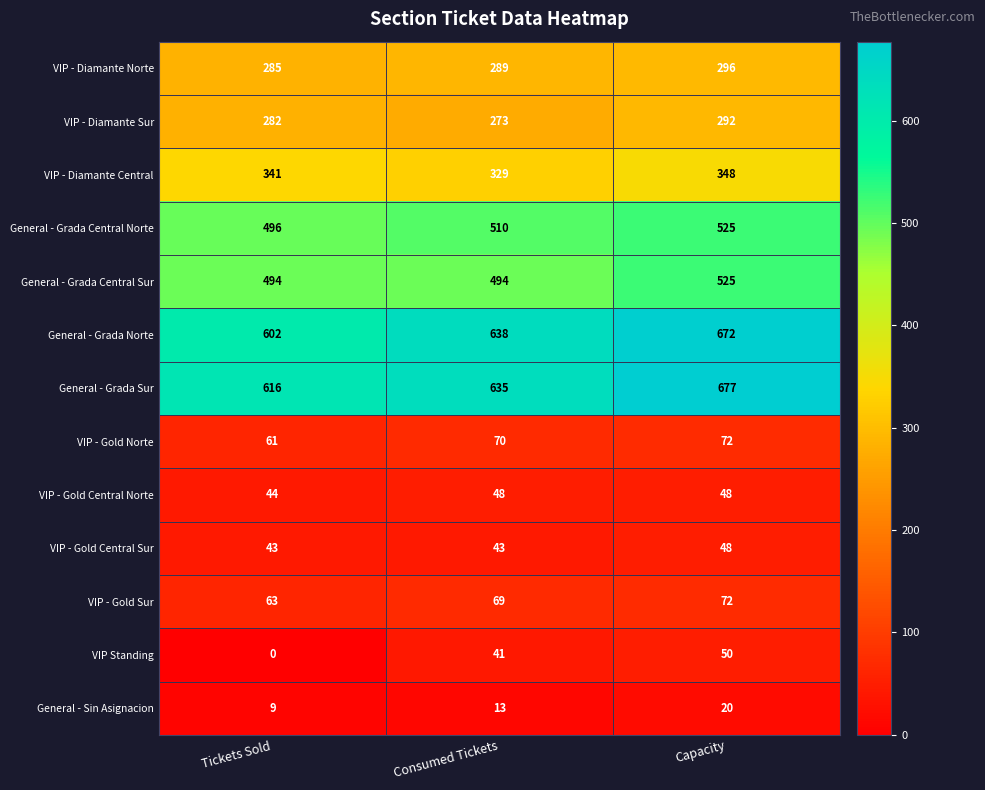

Is it true that General - Grada Central Sur equals 525 at Capacity?

True